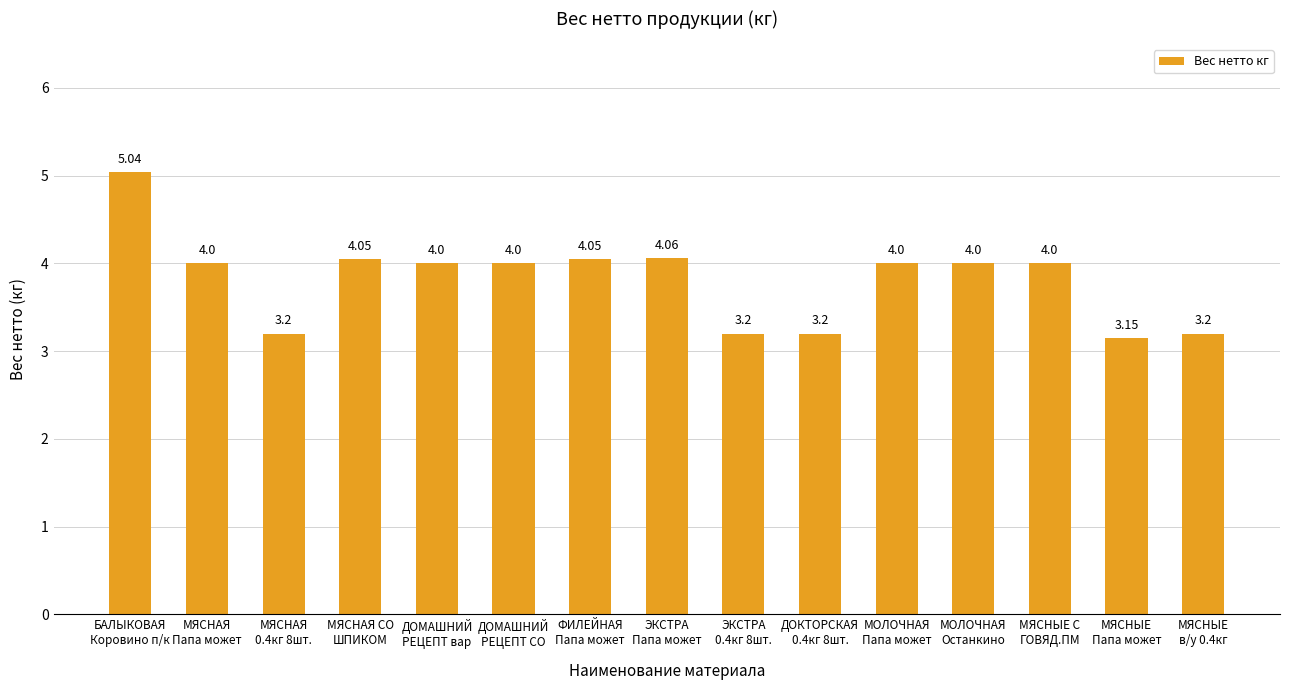

How many series are shown in this chart?

1